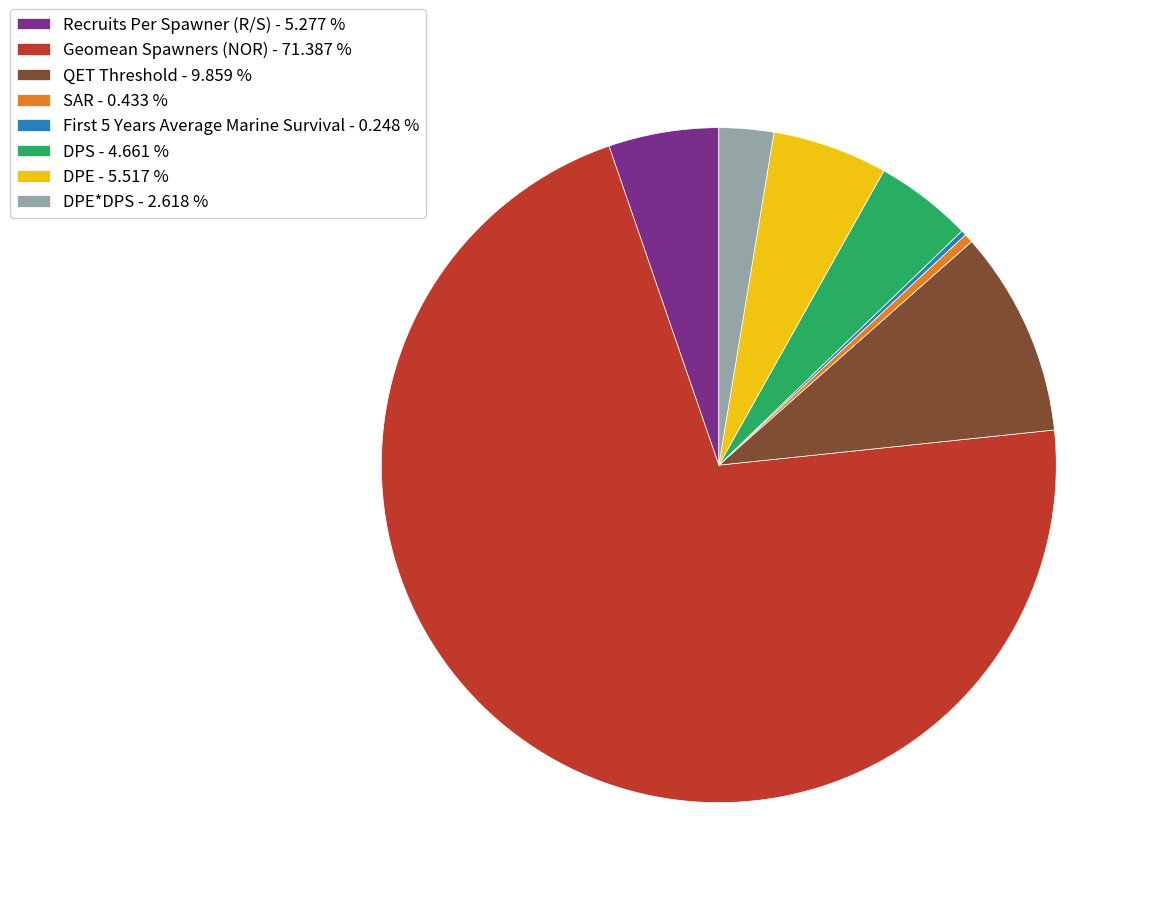

Which slice is the largest?

Geomean Spawners (NOR) - 71.387 %